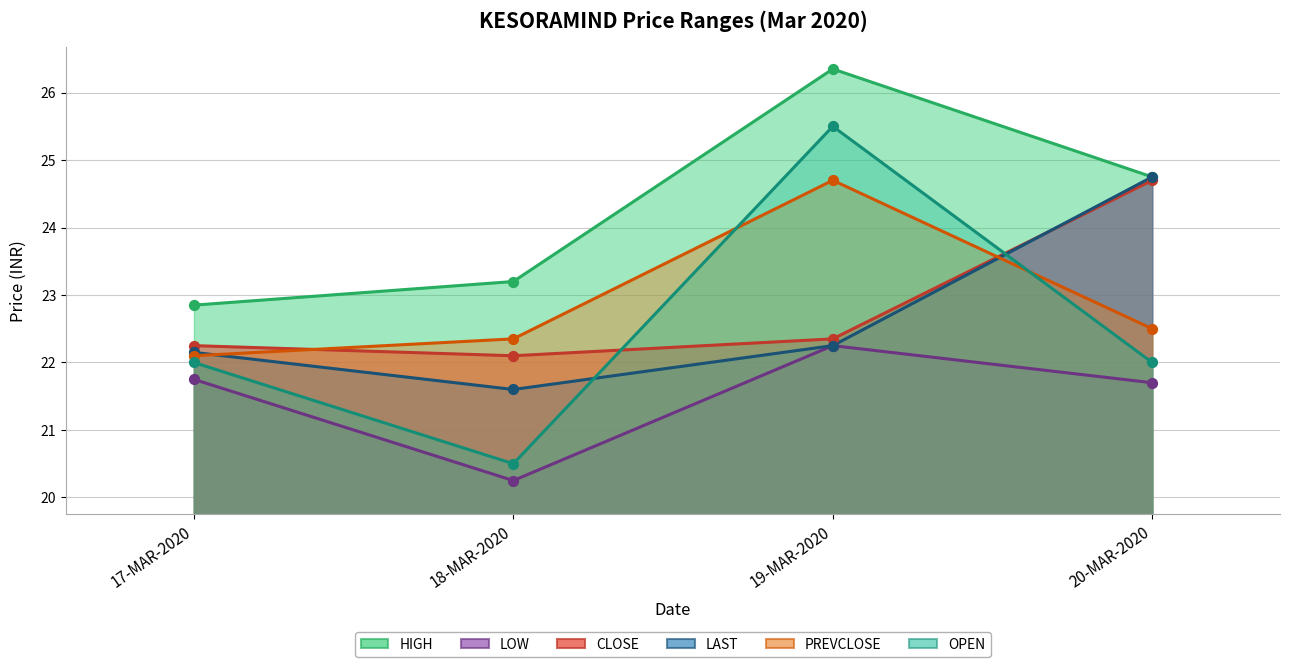

Is the value of CLOSE at 19-MAR-2020 greater than the value of LAST at 19-MAR-2020?

Yes